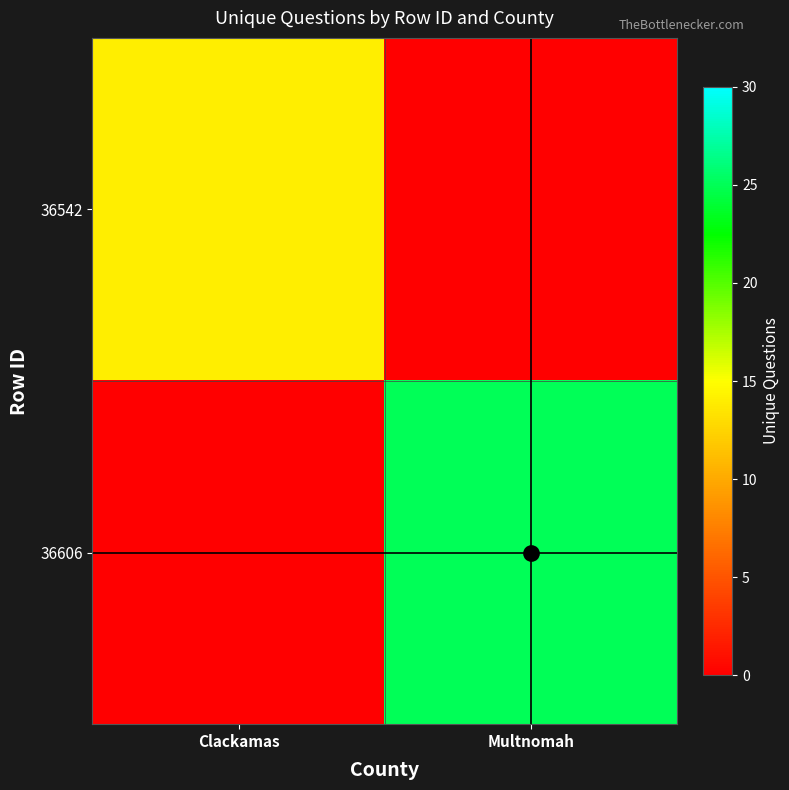

Reading left to right, list all the values displayed in this chart.

36542: Clackamas=14	Multnomah=0
36606: Clackamas=0	Multnomah=25